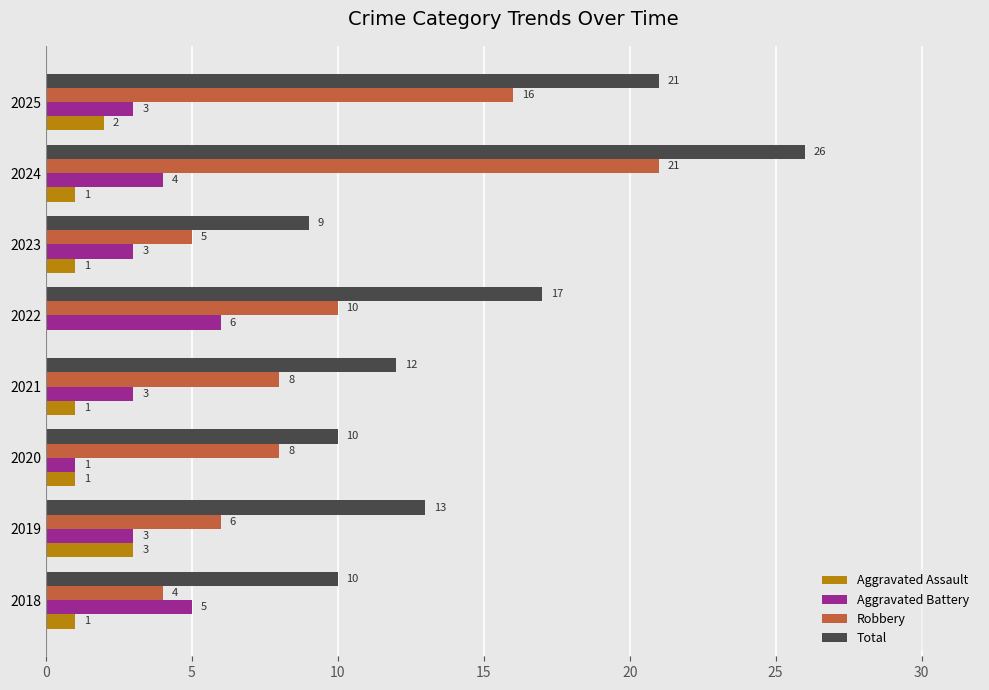

At which category is the sum across all series the highest?

2024